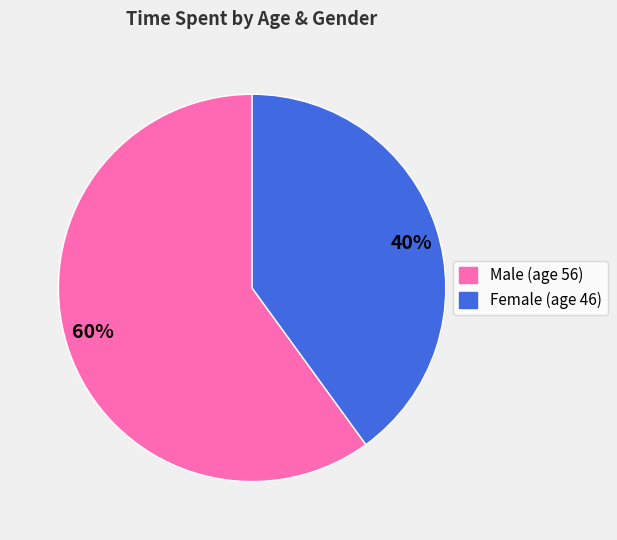

What percentage is the Male (age 56) slice, to the nearest percent?

60%